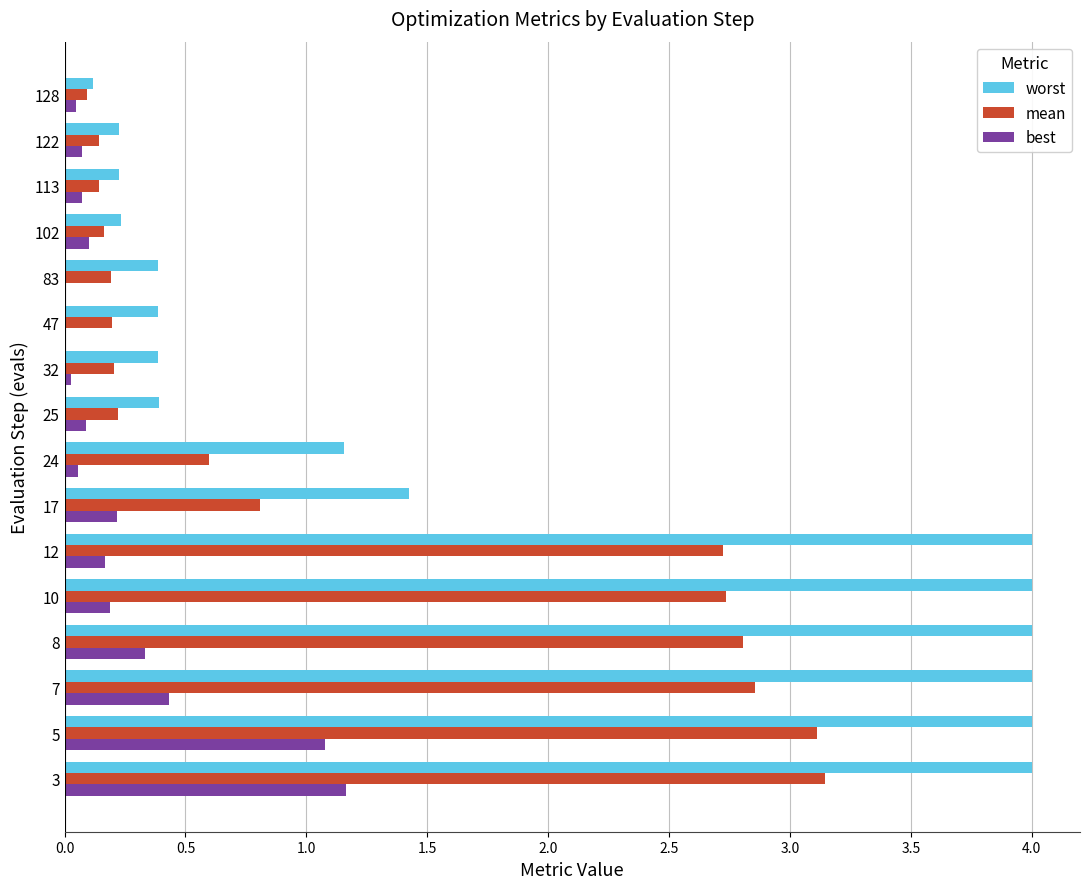

What is the average value of the worst series?

1.8